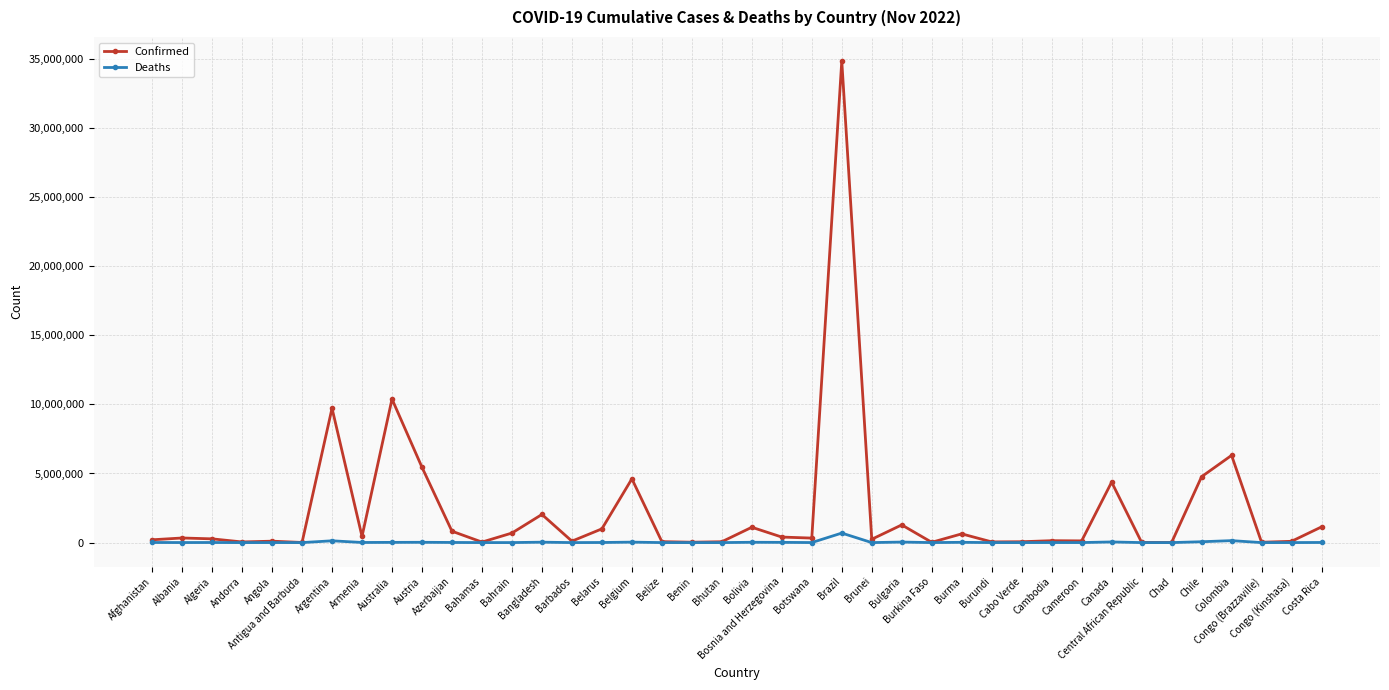

How many lines are shown in the chart?

2